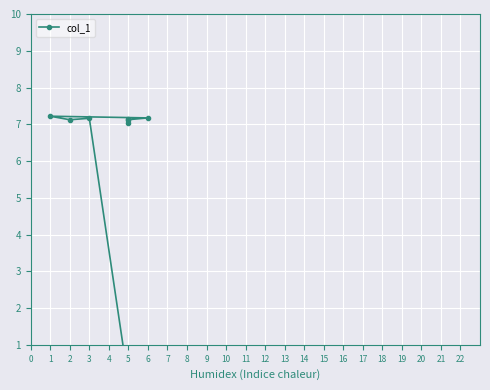

Between 6 and 2, which is larger?

6